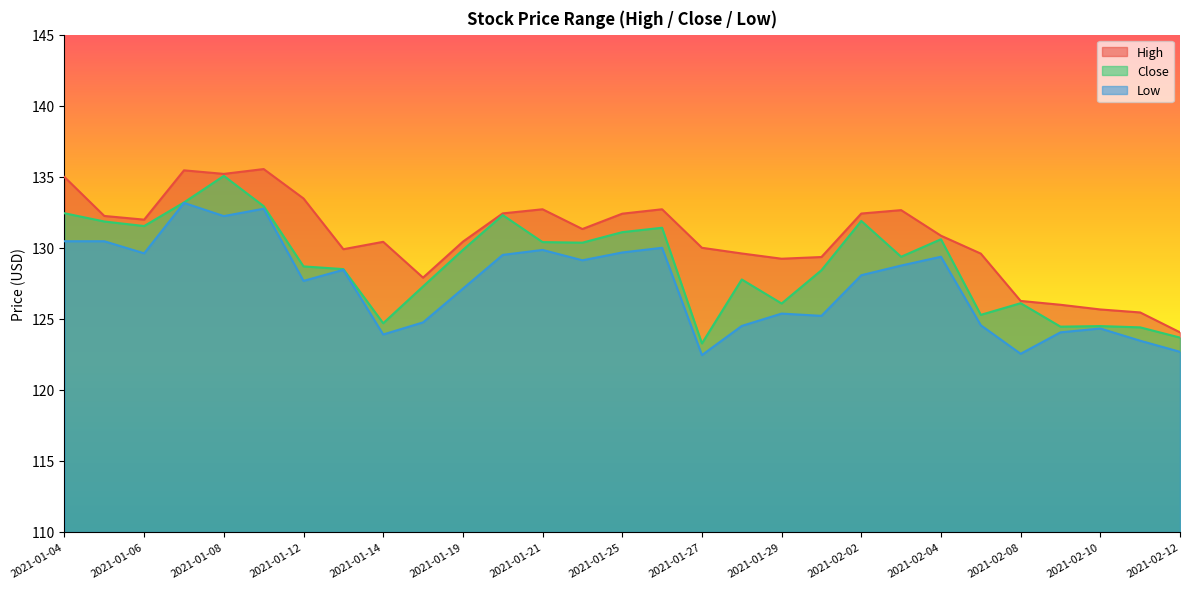

At how many categories does at least one series exceed 124?

29